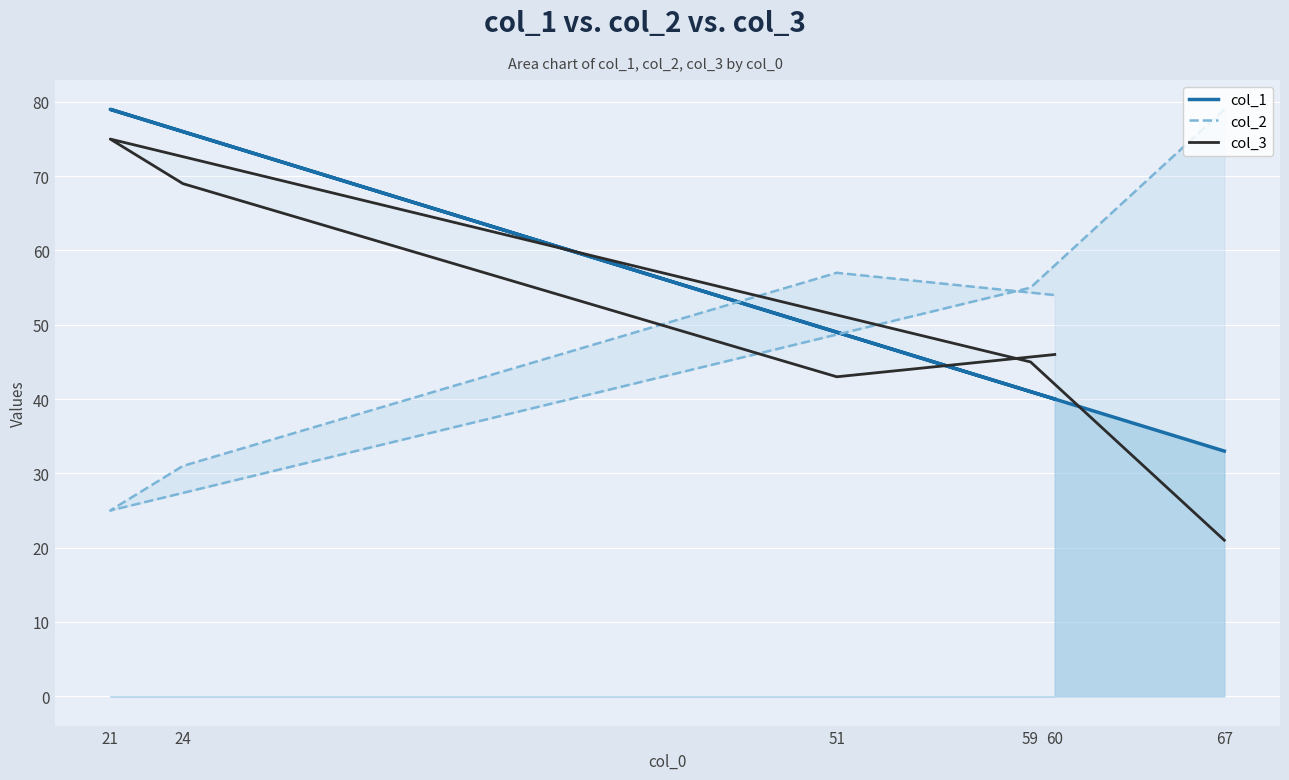

What is the minimum value shown in the chart?

21